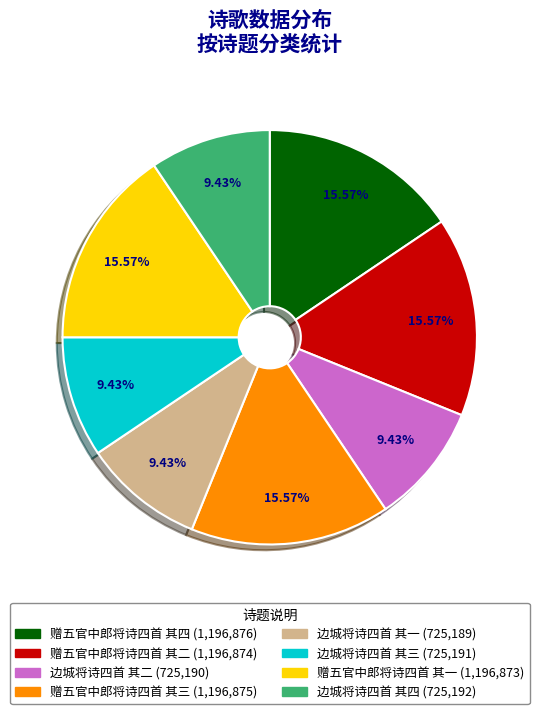

What percentage is the 赠五官中郎将诗四首 其二 slice, to the nearest percent?

16%